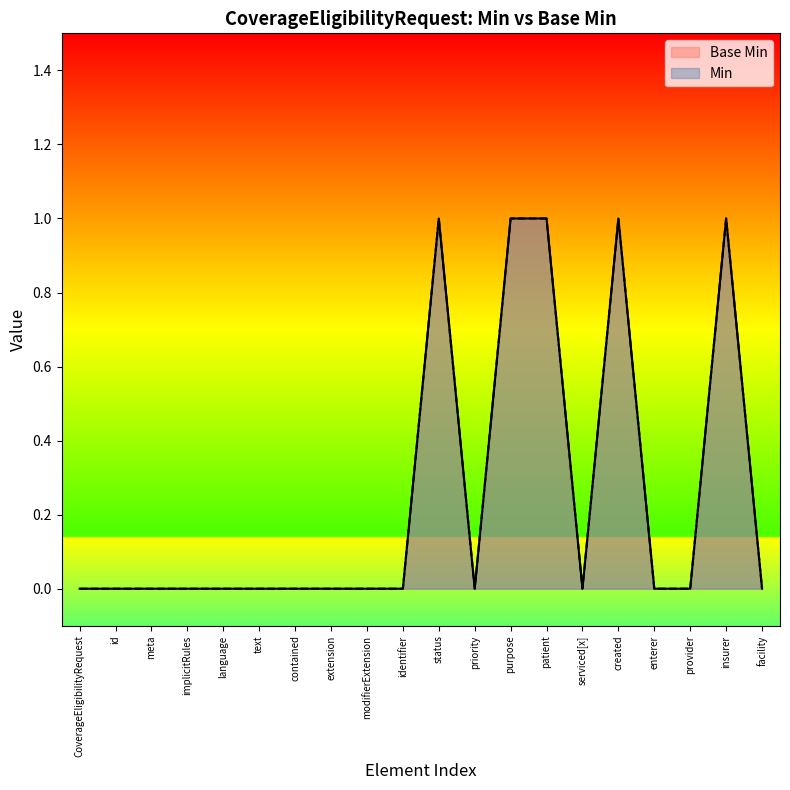

How many interior local peaks does the Min series have?

3